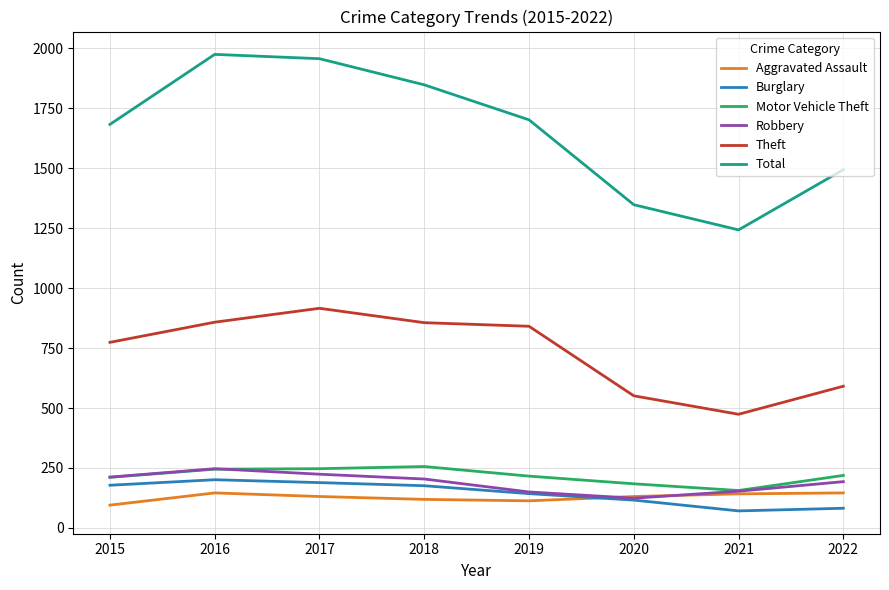

Which series has the largest total across all categories?

Total